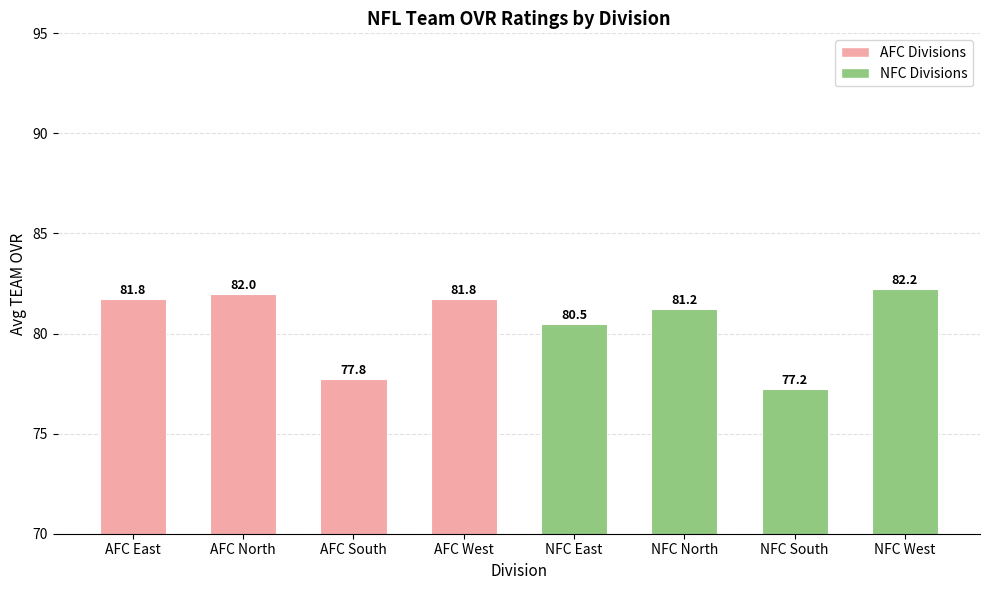

Approximately how many times larger is the value at AFC West compared to NFC West?

1.0